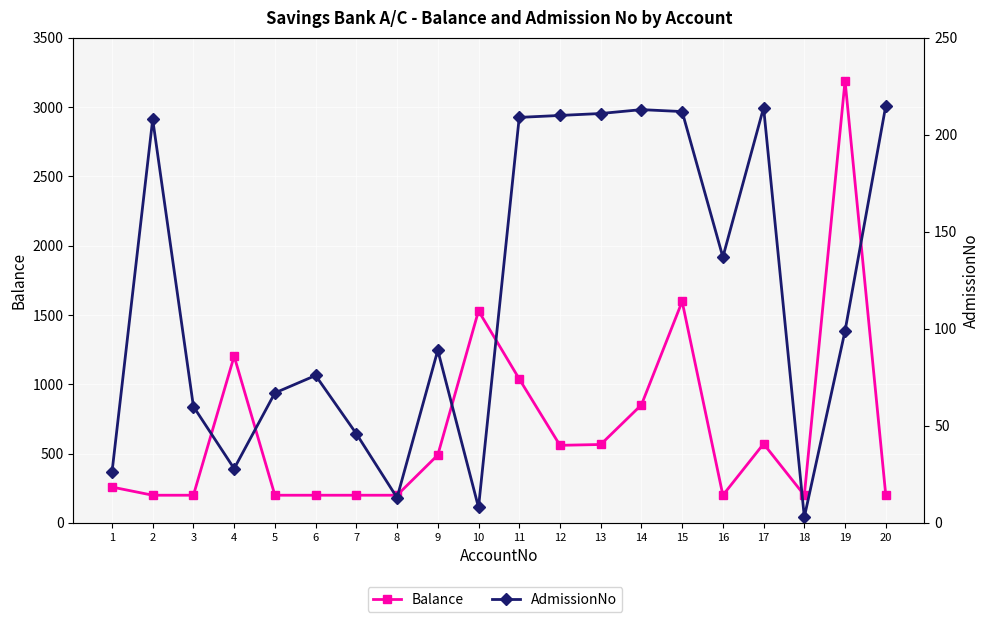

How many interior local peaks does the AdmissionNo series have?

5